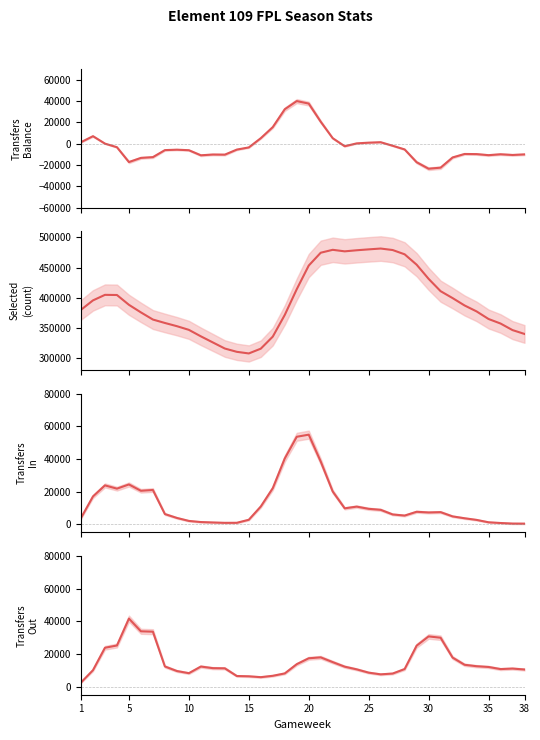

What is the average value of the transfers_balance series?

-2293.7